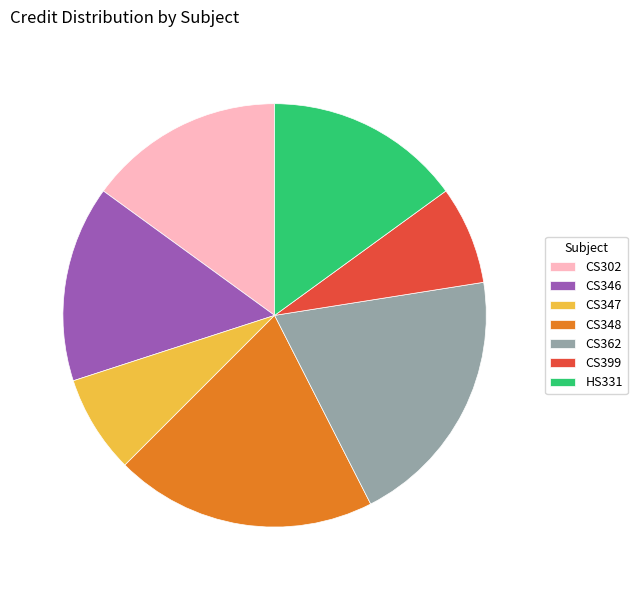

Do CS302 and CS362 together represent more than half of the pie?

No